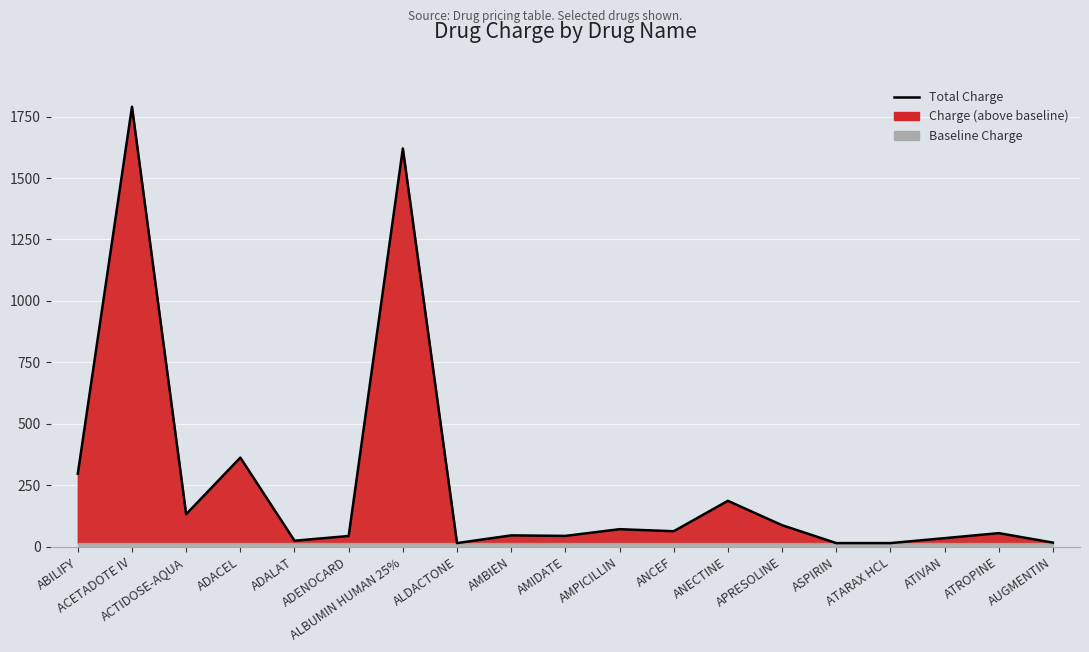

What is the label of the 15th point from the right?

ADALAT